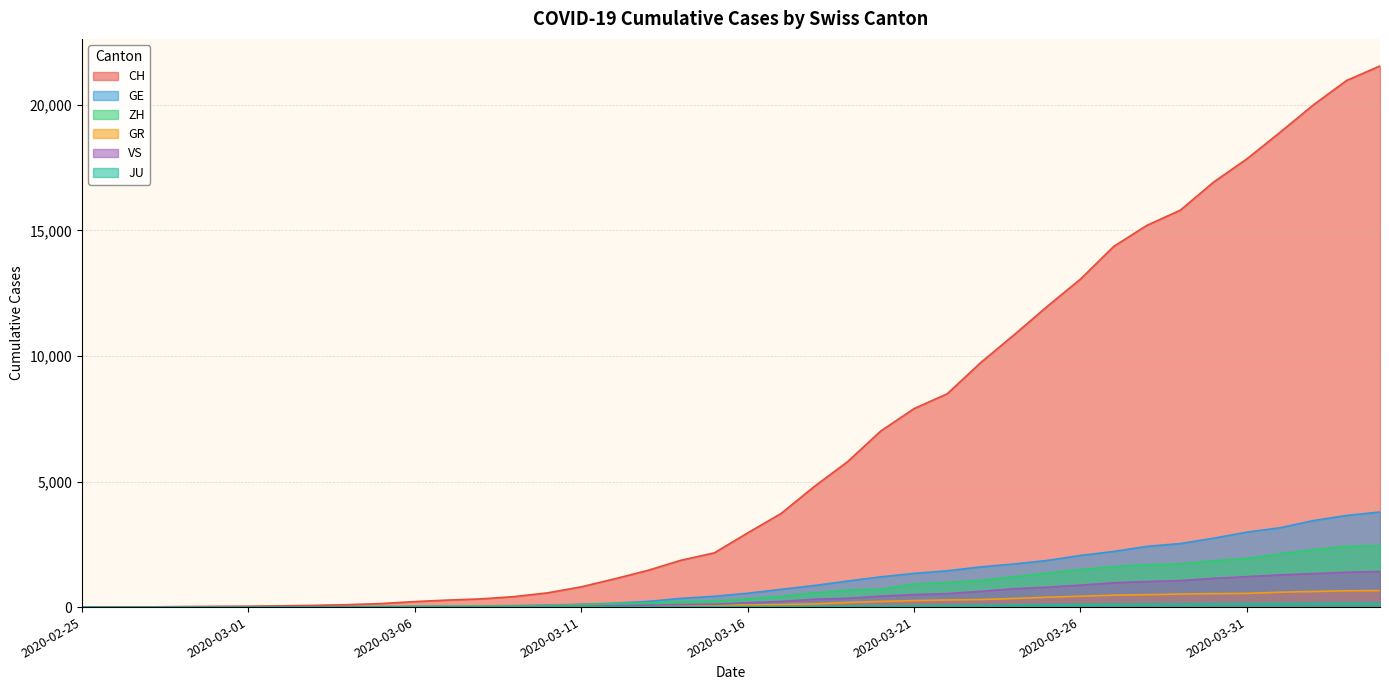

What is the approximate value of ZH at 2020-03-25, to the nearest 100?

1400